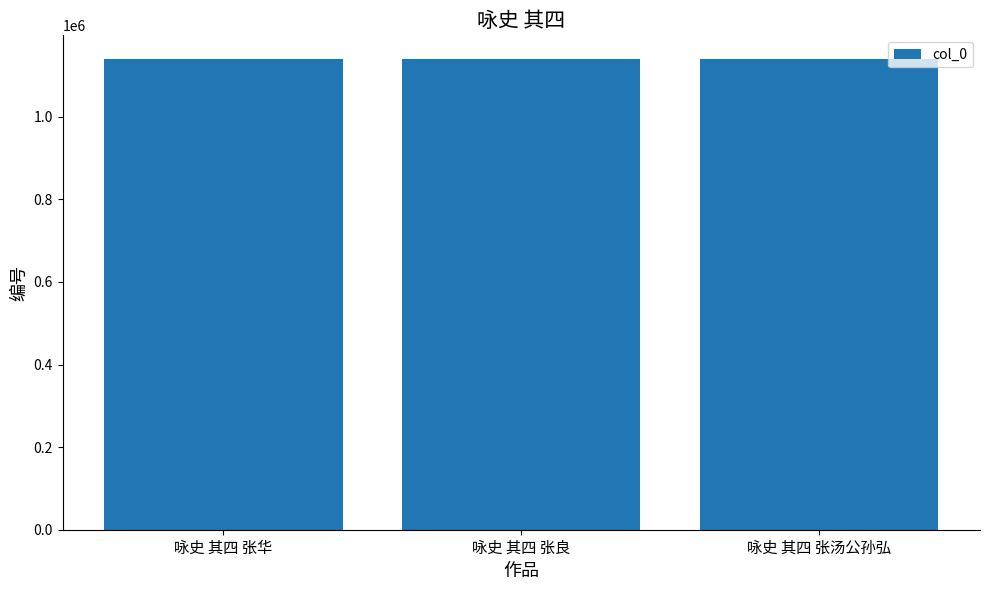

What is the average value?

1139860